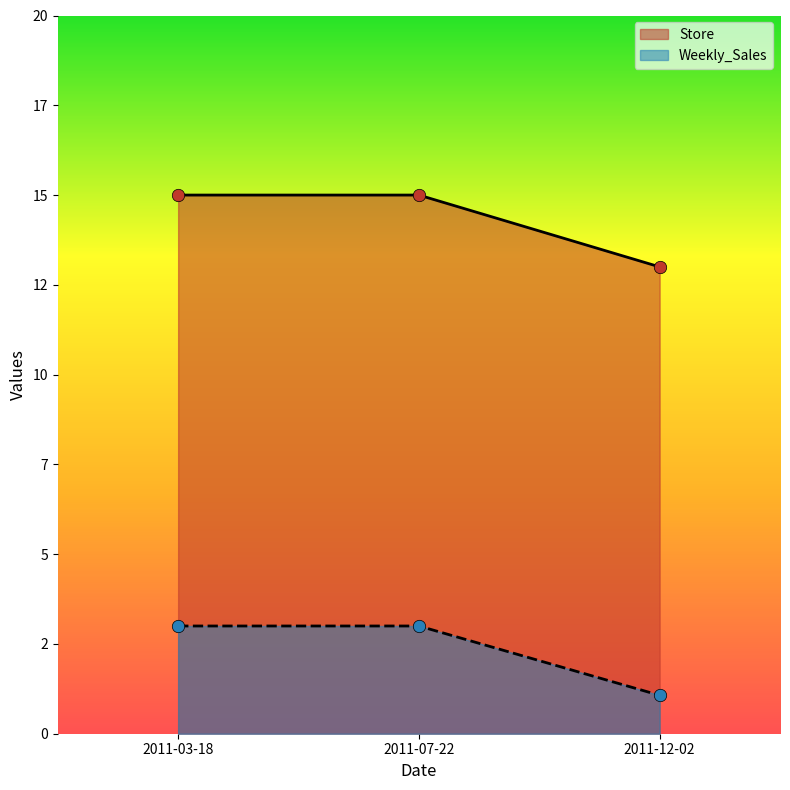

Which series has the widest spread of Y values?

Store